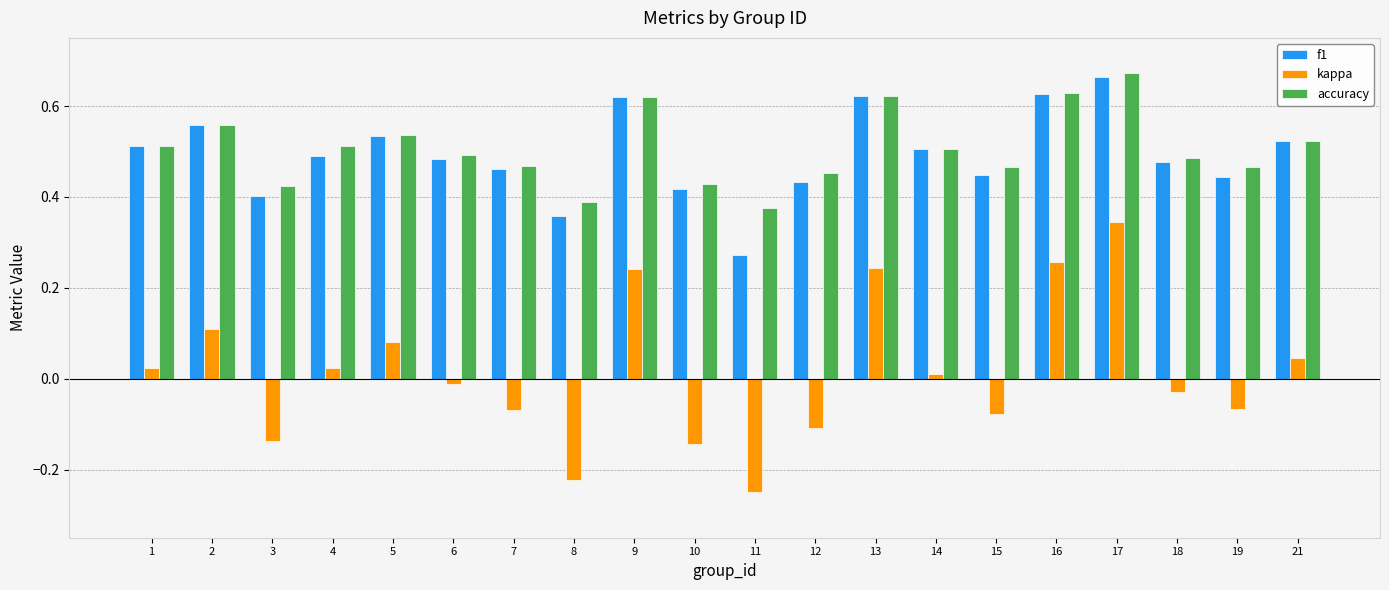

Which category has the highest value across all series?

17